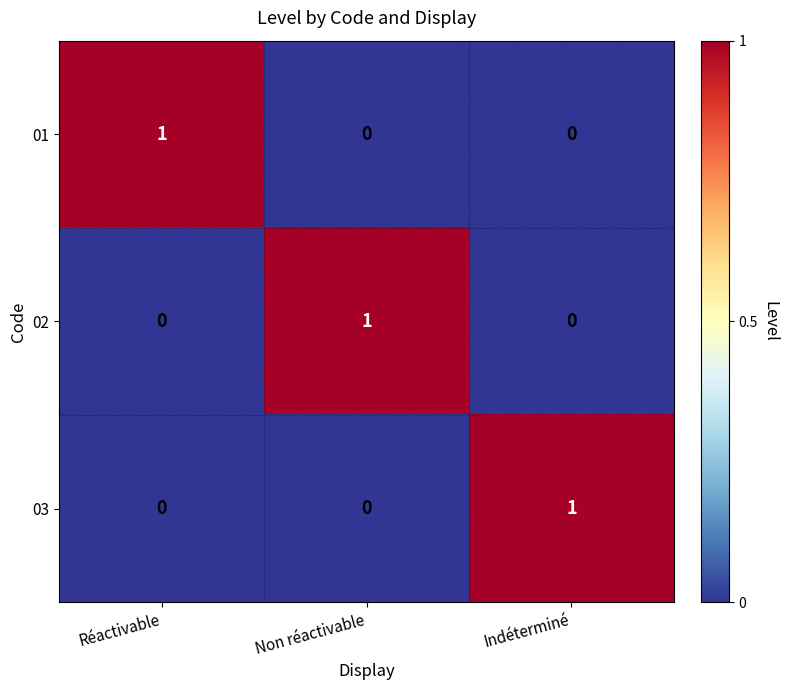

At how many categories does at least one series exceed 0?

3